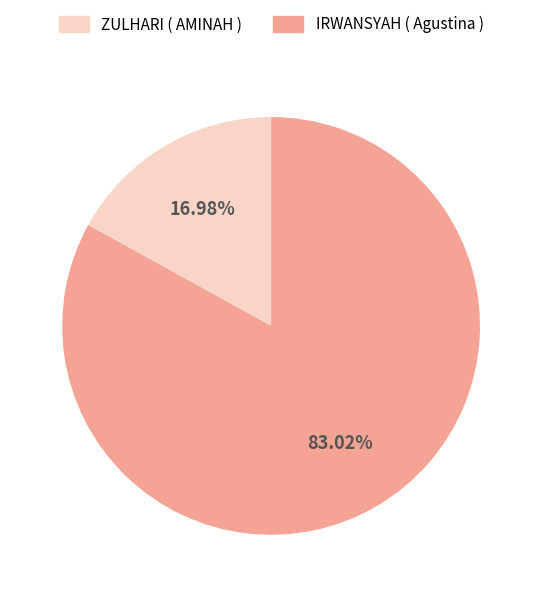

Which slice is the smallest?

ZULHARI ( AMINAH )